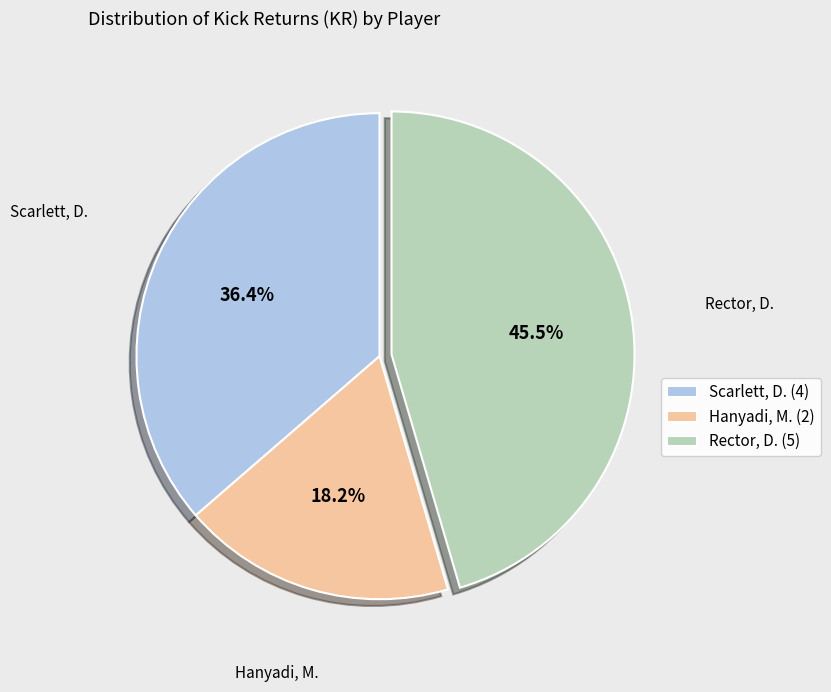

Combined, what portion of the pie is Rector, D. and Hanyadi, M.?

63.6%